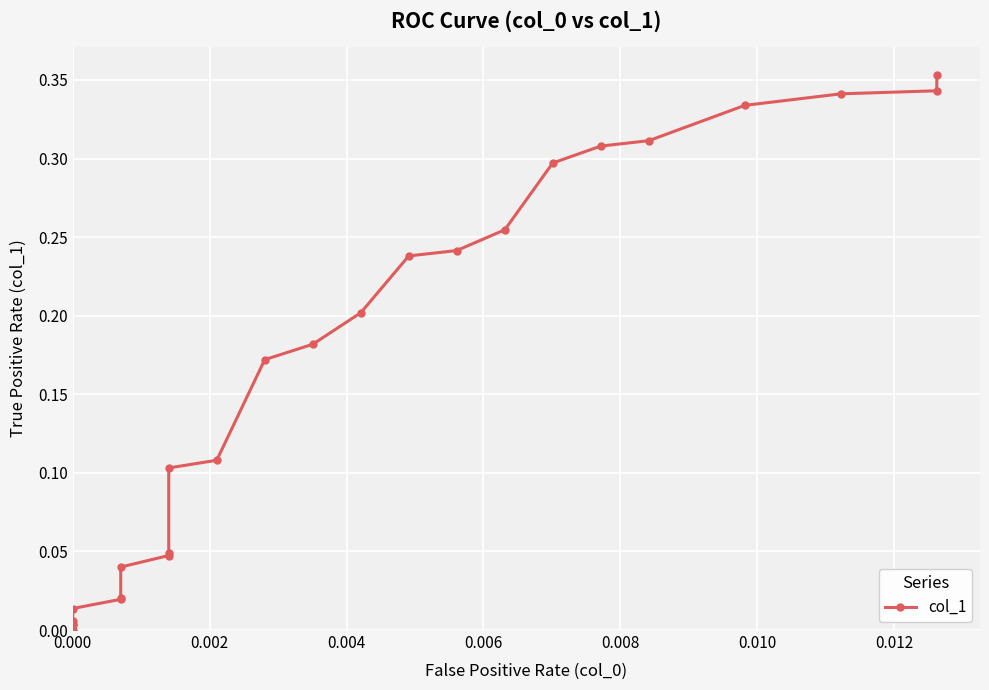

Is this an area chart (filled region under the line)?

No